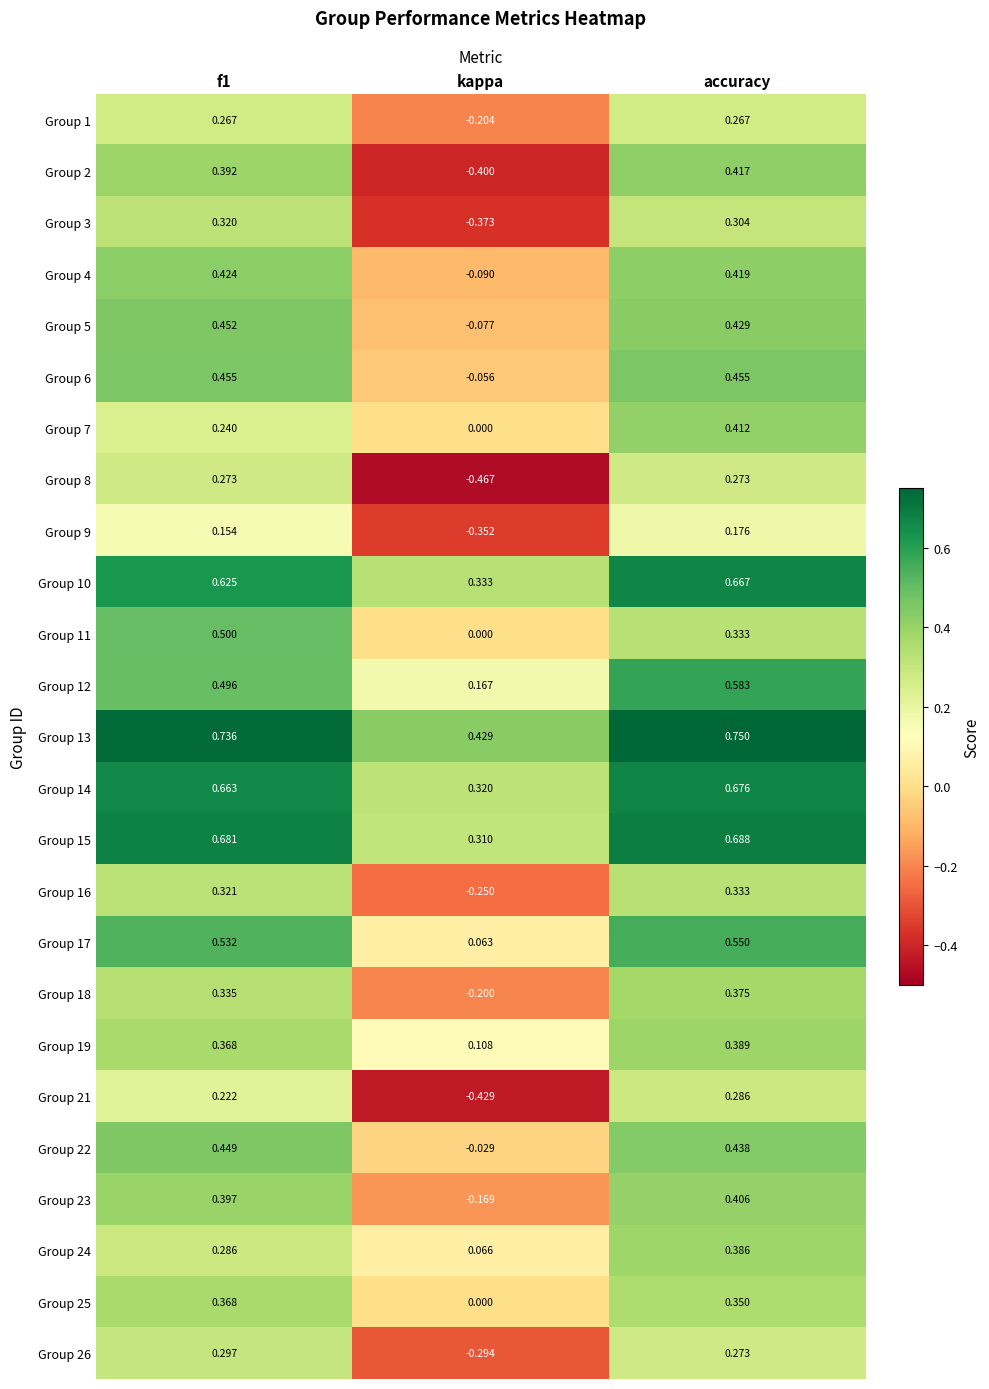

Is the value of Group 6 at accuracy greater than the value of Group 18 at f1?

Yes